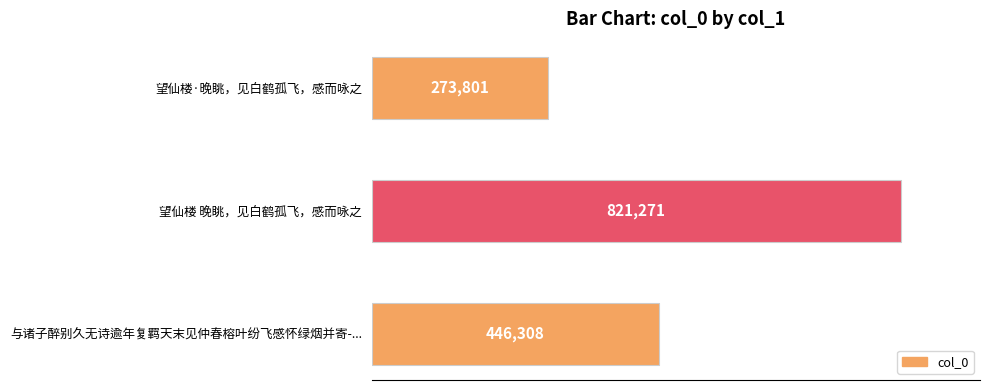

Which category has the highest value across all series?

望仙楼 晚眺，见白鹤孤飞，感而咏之